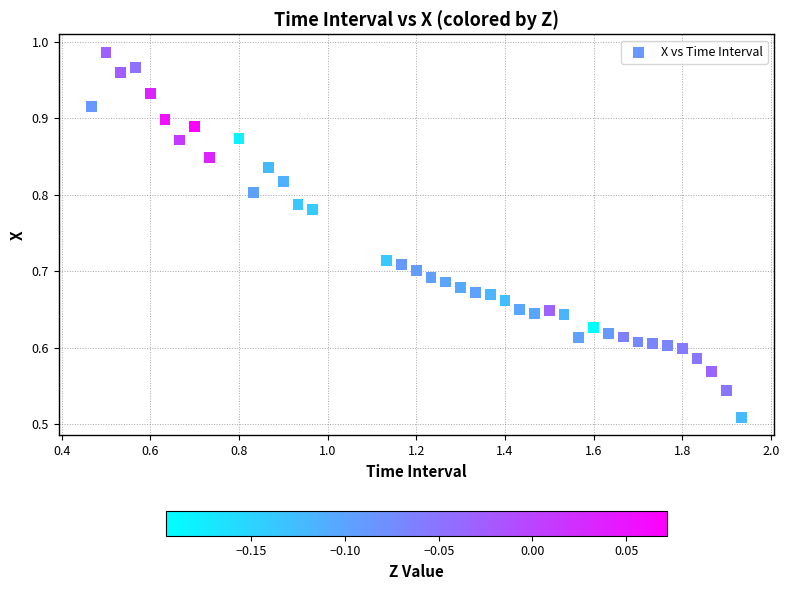

How many points are shown in the scatter plot?

40